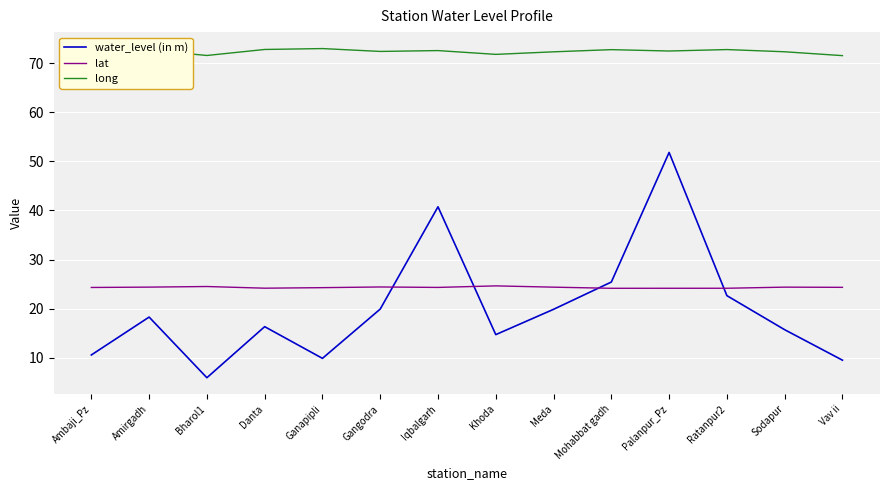

In lat, how many points are higher than both neighbors (excluding endpoints)?

4